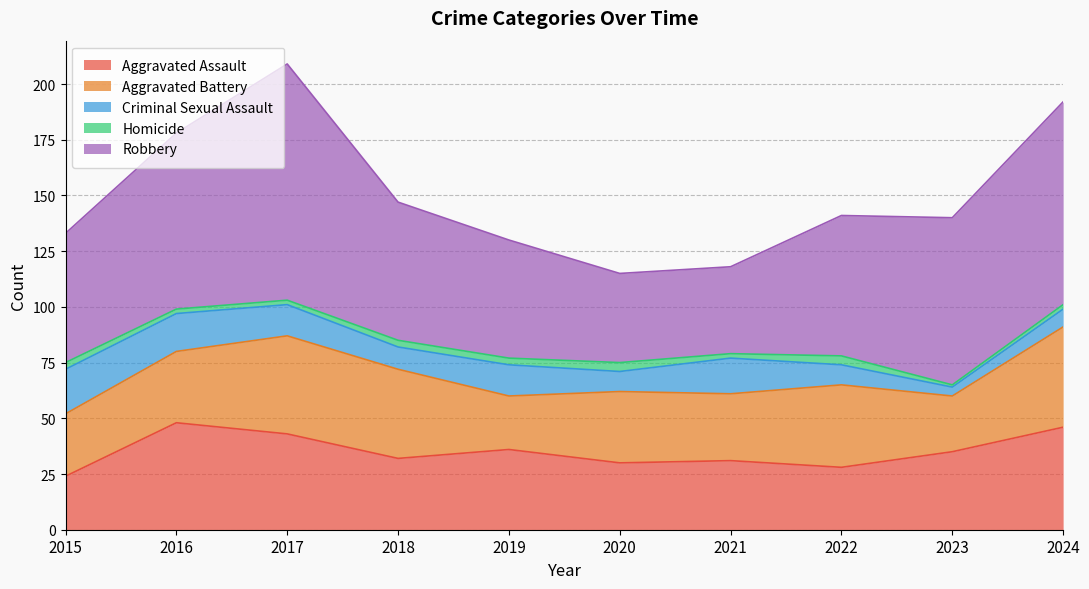

At which category does the chart reach its minimum across all series?

2023